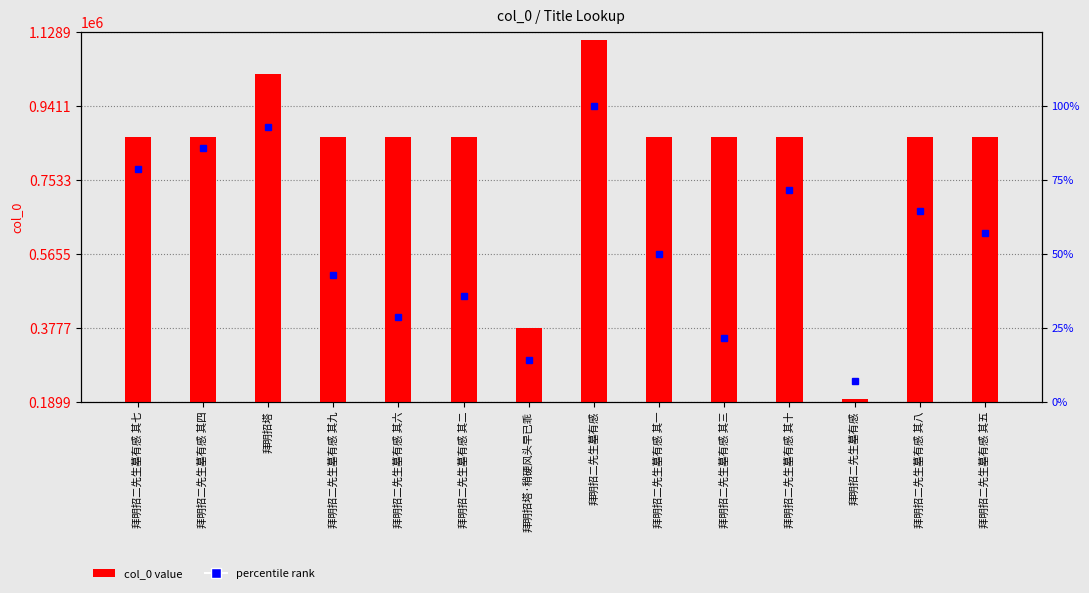

Reading left to right, transcribe all the data shown in this chart.

col_0 value: 拜明招二先生墓有感 其七=862120.0	拜明招二先生墓有感 其四=862444.0	拜明招塔=1021728.0	拜明招二先生墓有感 其九=862115.0	拜明招二先生墓有感 其六=862113.0	拜明招二先生墓有感 其二=862114.0	拜明招塔·稍硬风头早已乖=377140.0	拜明招二先生墓有感=1106746.0	拜明招二先生墓有感 其一=862116.0	拜明招二先生墓有感 其三=862112.0	拜明招二先生墓有感 其十=862119.0	拜明招二先生墓有感=197795.0	拜明招二先生墓有感 其八=862118.0	拜明招二先生墓有感 其五=862117.0
percentile rank: 拜明招二先生墓有感 其七=78.6	拜明招二先生墓有感 其四=85.7	拜明招塔=92.9	拜明招二先生墓有感 其九=42.9	拜明招二先生墓有感 其六=28.6	拜明招二先生墓有感 其二=35.7	拜明招塔·稍硬风头早已乖=14.3	拜明招二先生墓有感=100.0	拜明招二先生墓有感 其一=50.0	拜明招二先生墓有感 其三=21.4	拜明招二先生墓有感 其十=71.4	拜明招二先生墓有感=7.1	拜明招二先生墓有感 其八=64.3	拜明招二先生墓有感 其五=57.1